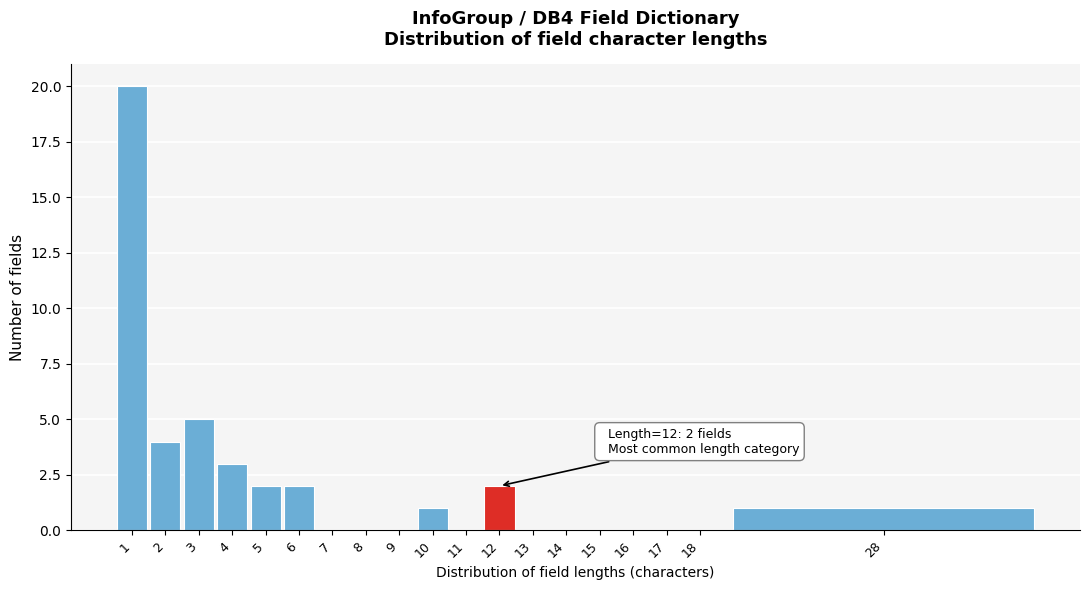

Reading right to left, what are all the values shown in this chart?

28=1	18=0	17=0	16=0	15=0	14=0	13=0	12=2	11=0	10=1	9=0	8=0	7=0	6=2	5=2	4=3	3=5	2=4	1=20